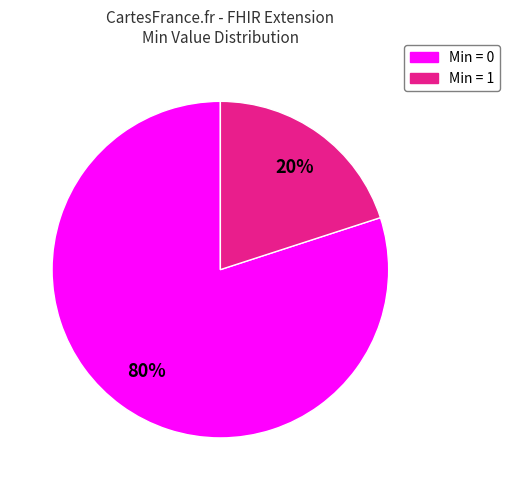

What is the majority slice?

Min = 0